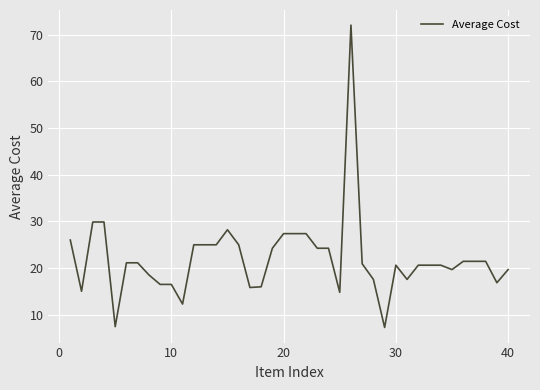

What is the difference between the maximum and minimum values?

64.8